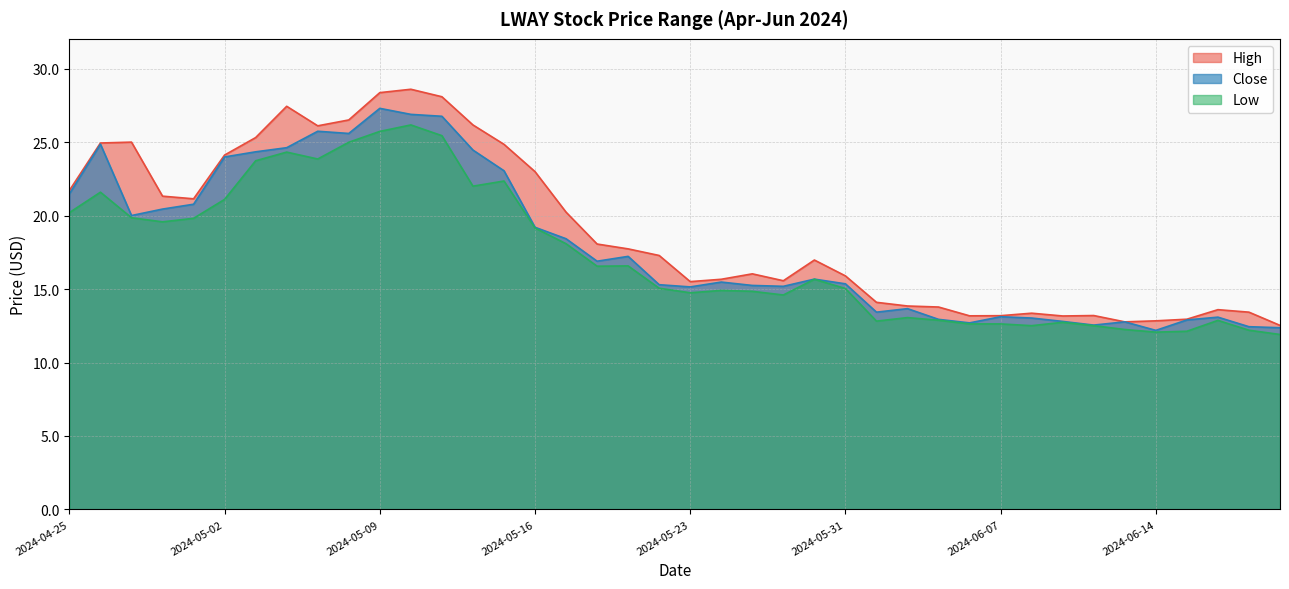

What is the sum of the Low values at 2024-05-30 and 2024-05-20?

32.2